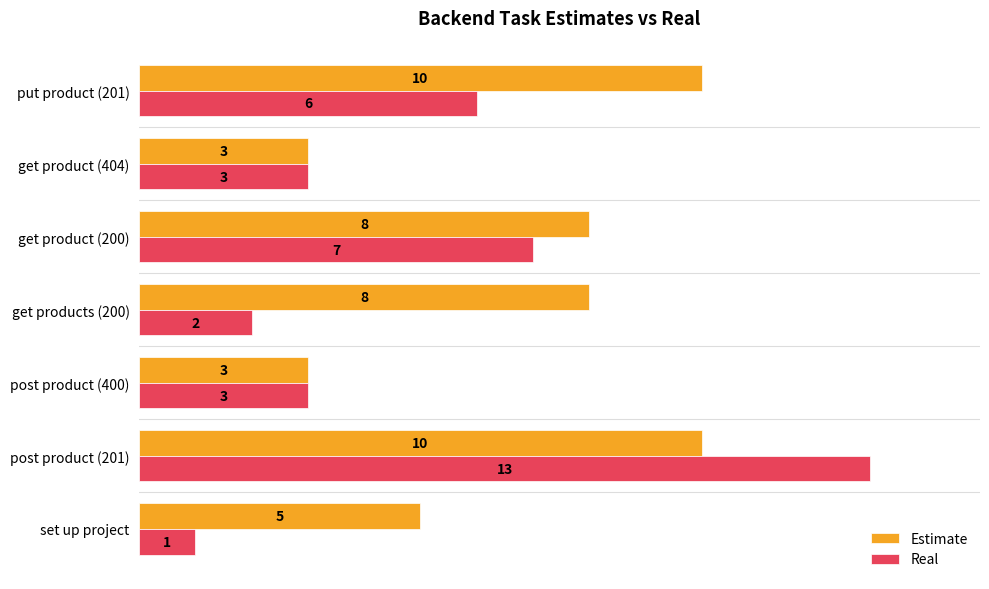

What is the sum of the Real values at post product (201) and get products (200)?

15